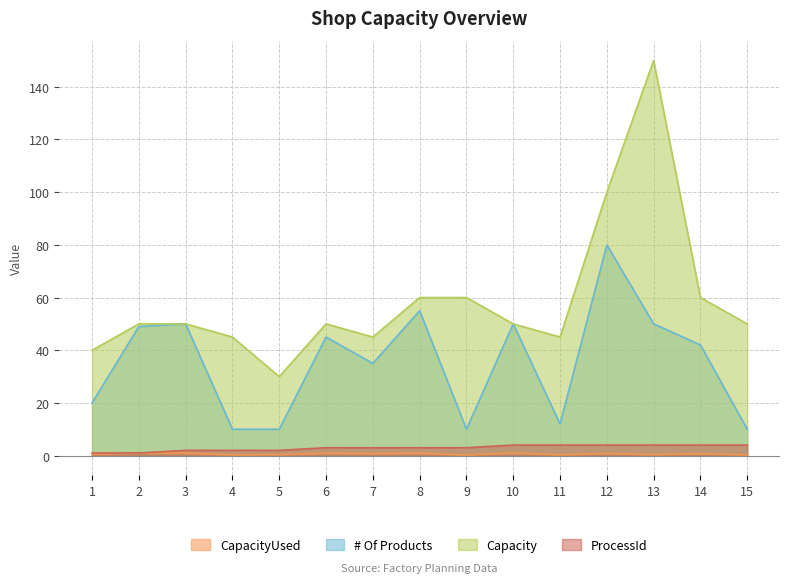

What is the difference between the ProcessId values at 15 and 1?

3.0